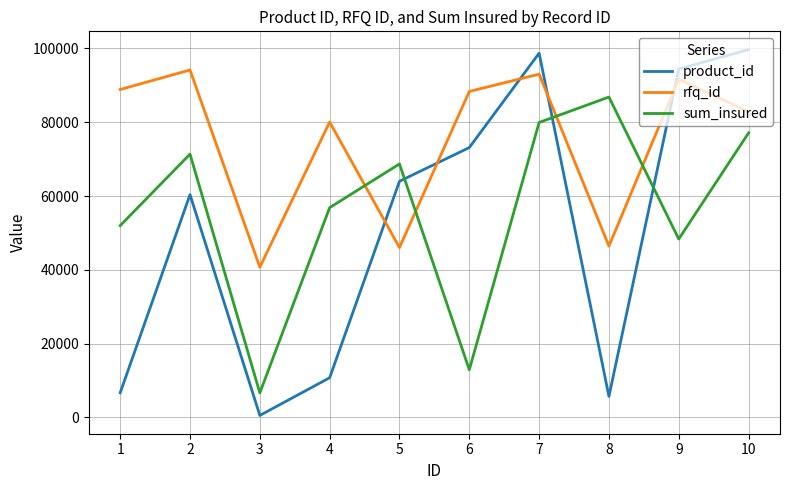

Does the chart display data point markers on the line(s)?

No